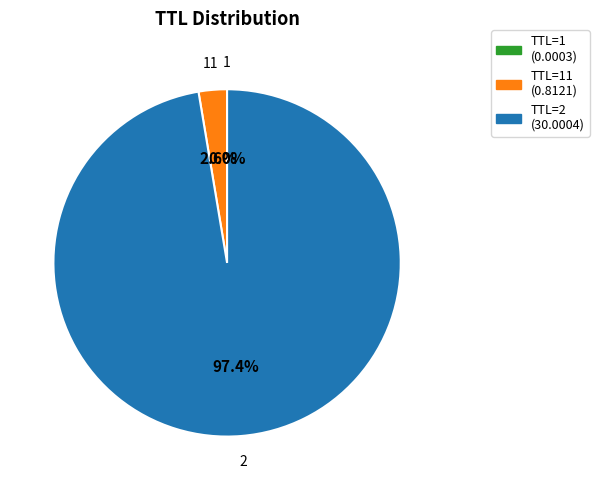

Do TTL=2 (30.0004) and TTL=11 (0.8121) together represent more than half of the pie?

Yes